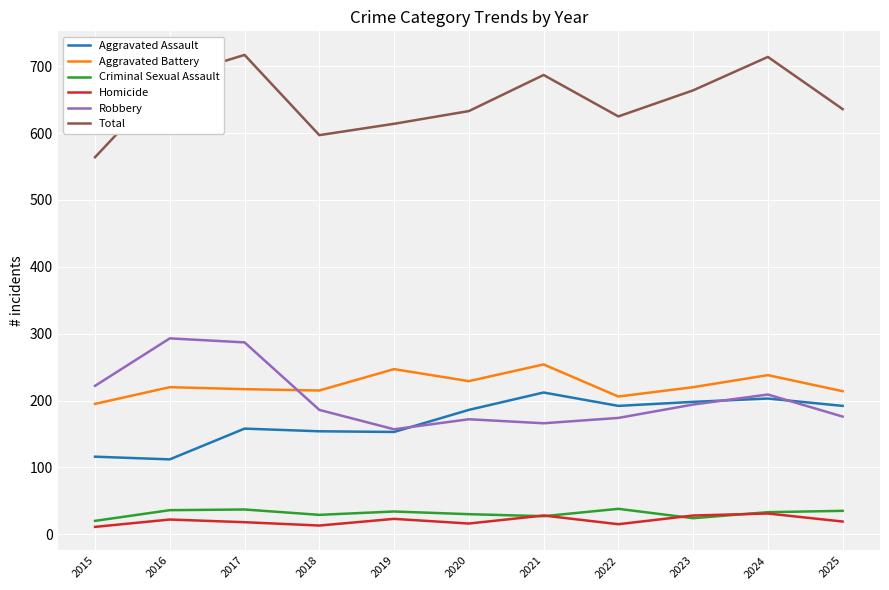

List the series in order of their peak value, highest first.

Total, Robbery, Aggravated Battery, Aggravated Assault, Criminal Sexual Assault, Homicide